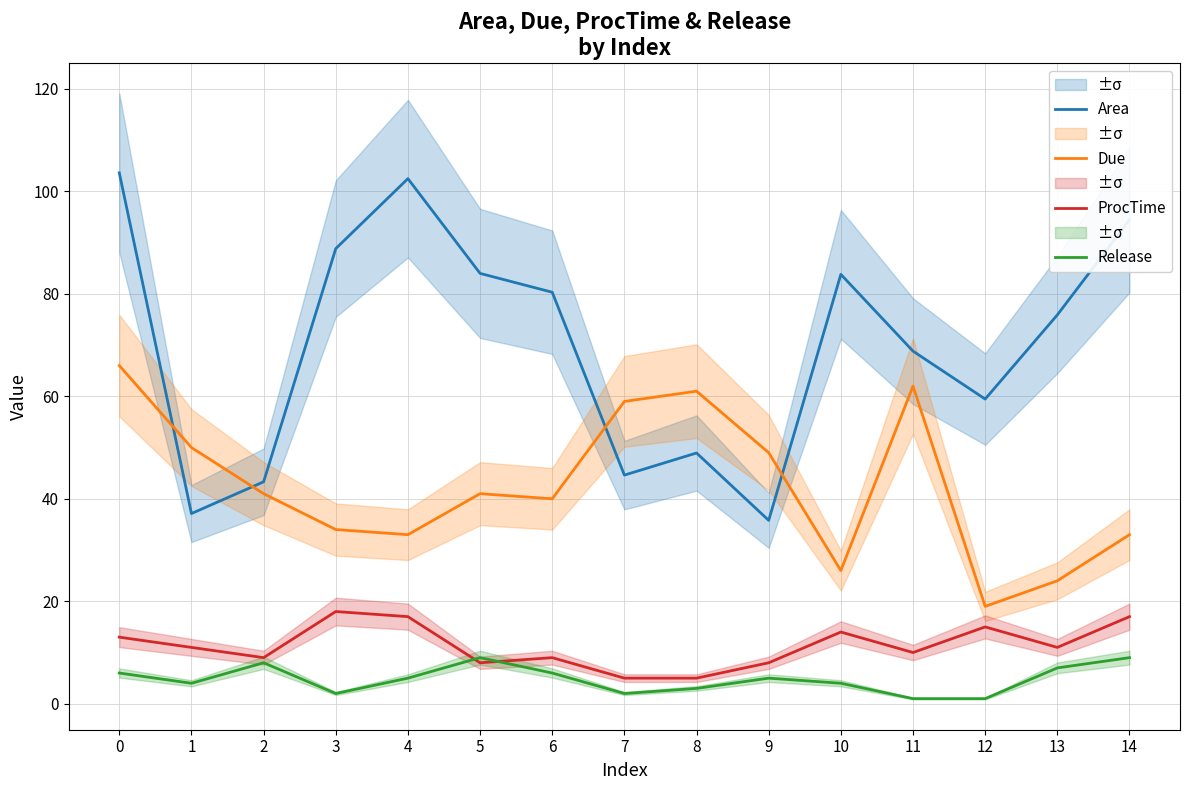

True or false: Due and ProcTime cross at least once.

False